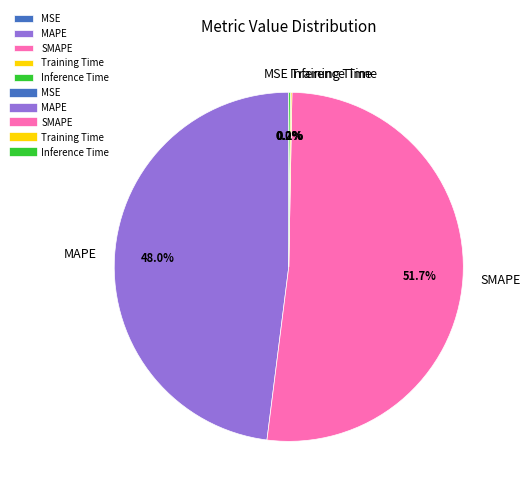

Which category has the biggest portion of the pie?

SMAPE